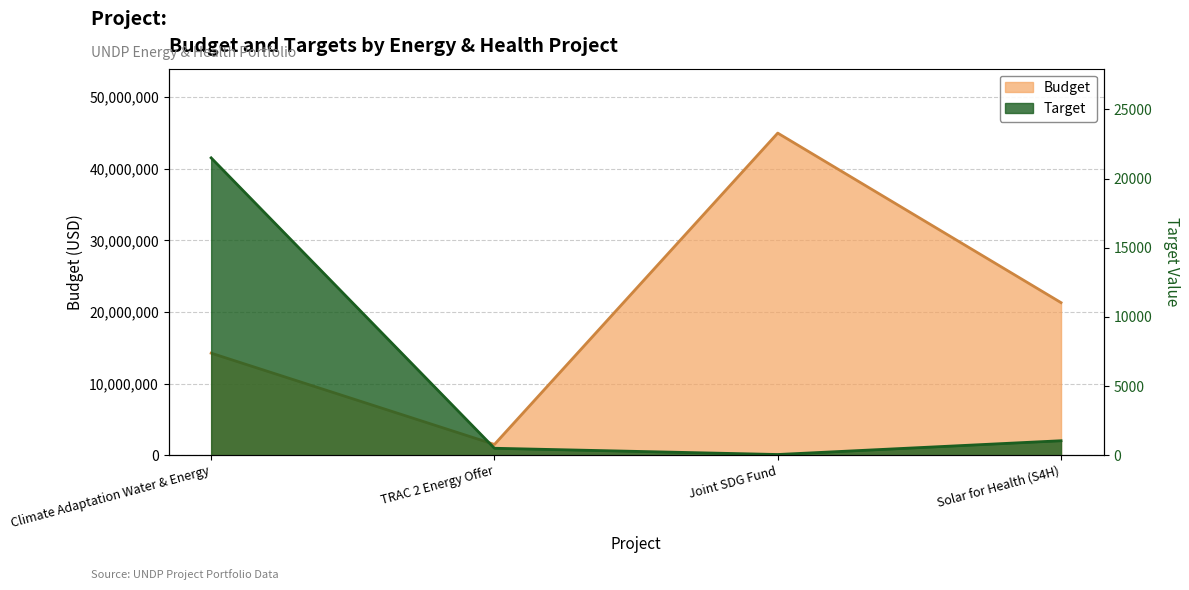

The Budget series shows 1500000.0 at TRAC 2 Energy Offer. True or false?

True